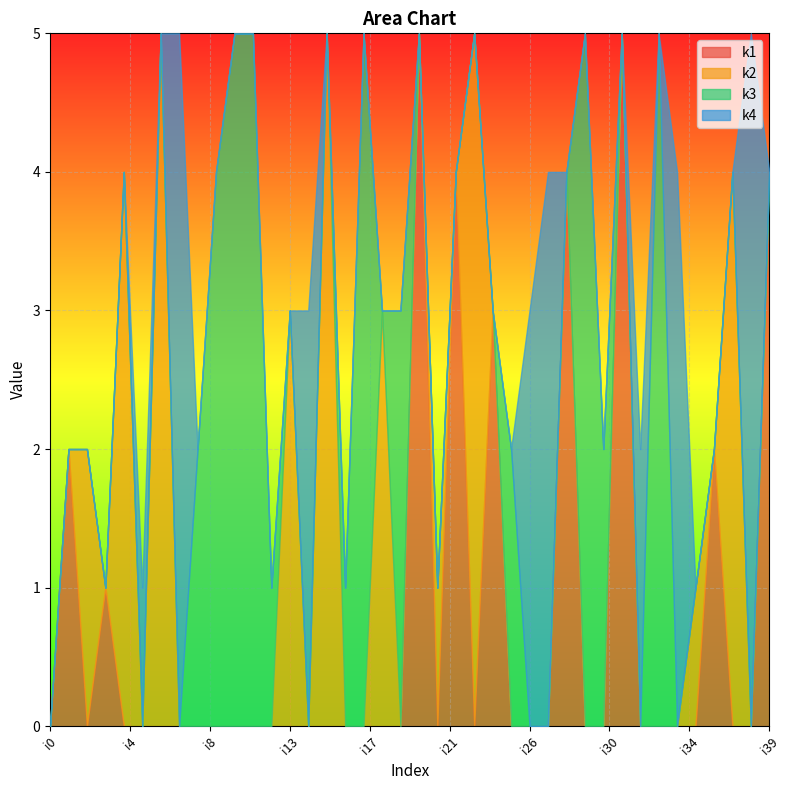

Which series has the largest total across all categories?

k3